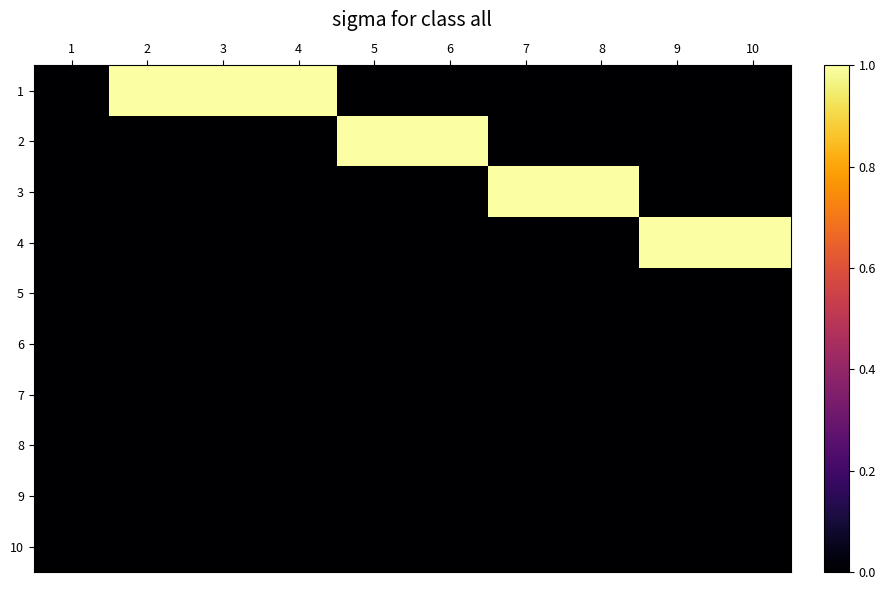

At how many categories does at least one series exceed 0?

9